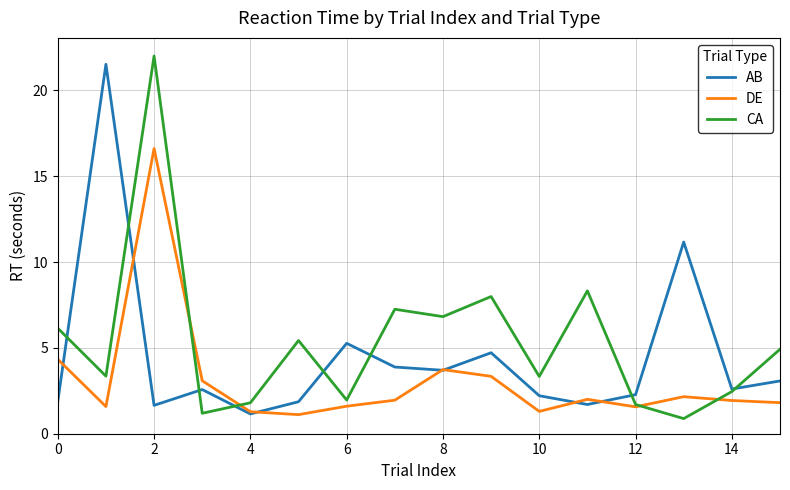

How many lines are shown in the chart?

3